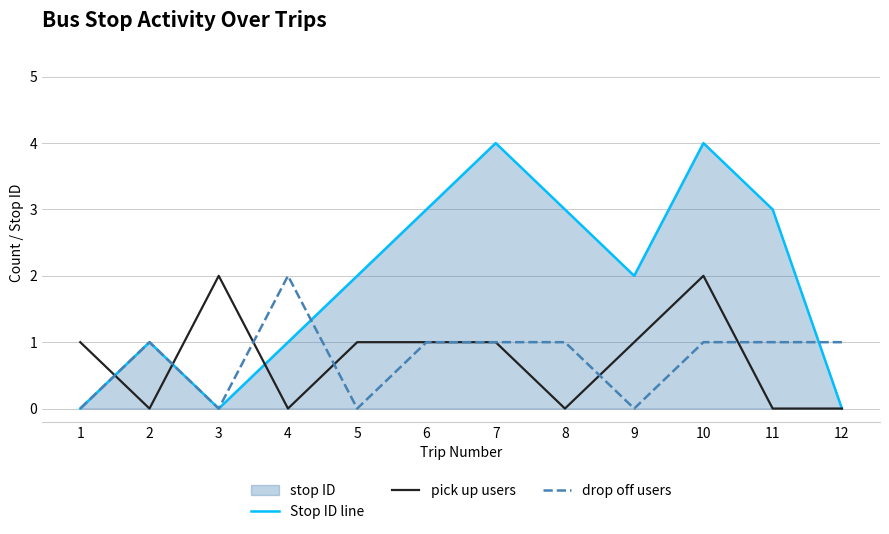

Reading left to right, extract all data points from this chart.

Stop ID line: 1=0	2=1	3=0	4=1	5=2	6=3	7=4	8=3	9=2	10=4	11=3	12=0
pick up users: 1=1	2=0	3=2	4=0	5=1	6=1	7=1	8=0	9=1	10=2	11=0	12=0
drop off users: 1=0	2=1	3=0	4=2	5=0	6=1	7=1	8=1	9=0	10=1	11=1	12=1